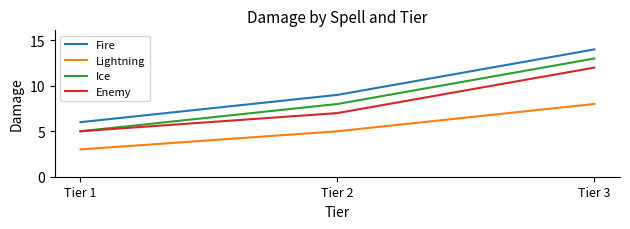

What is the difference between the maximum and minimum values in the Fire series?

8